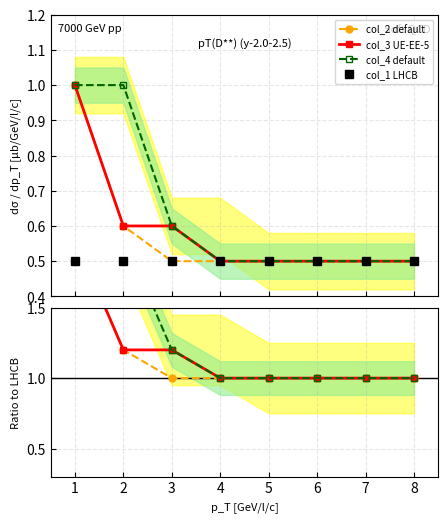

What are all the series names shown in the legend?

col_2, col_3, col_4, col_1